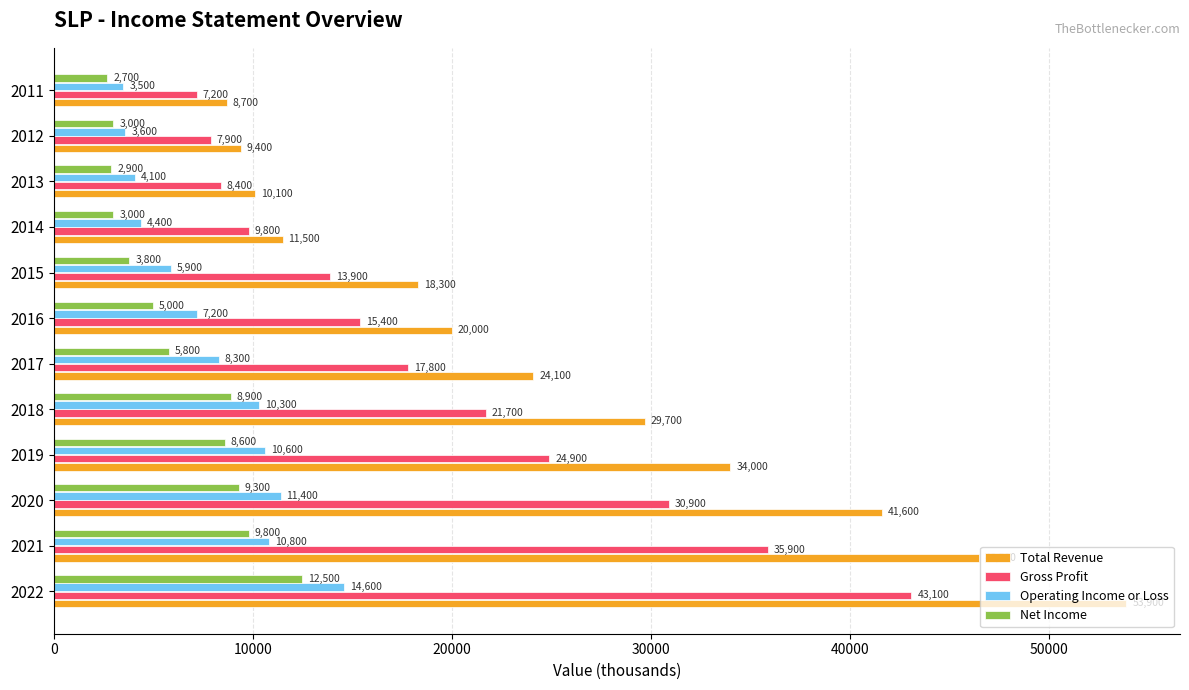

Which series has the largest range (max minus min)?

Total Revenue